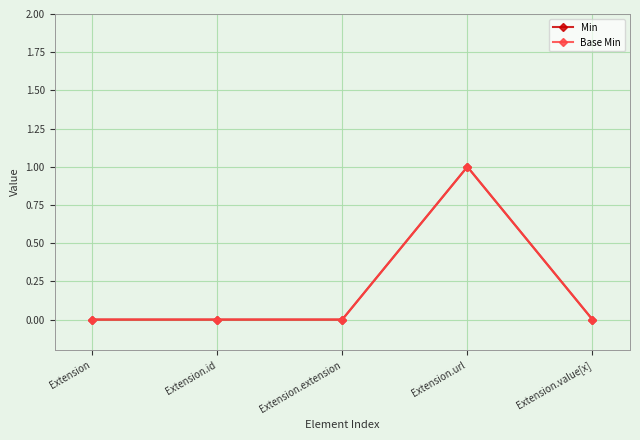

Reading right to left, what are all the values shown in this chart?

Min: Extension.value[x]=0	Extension.url=1	Extension.extension=0	Extension.id=0	Extension=0
Base Min: Extension.value[x]=0	Extension.url=1	Extension.extension=0	Extension.id=0	Extension=0